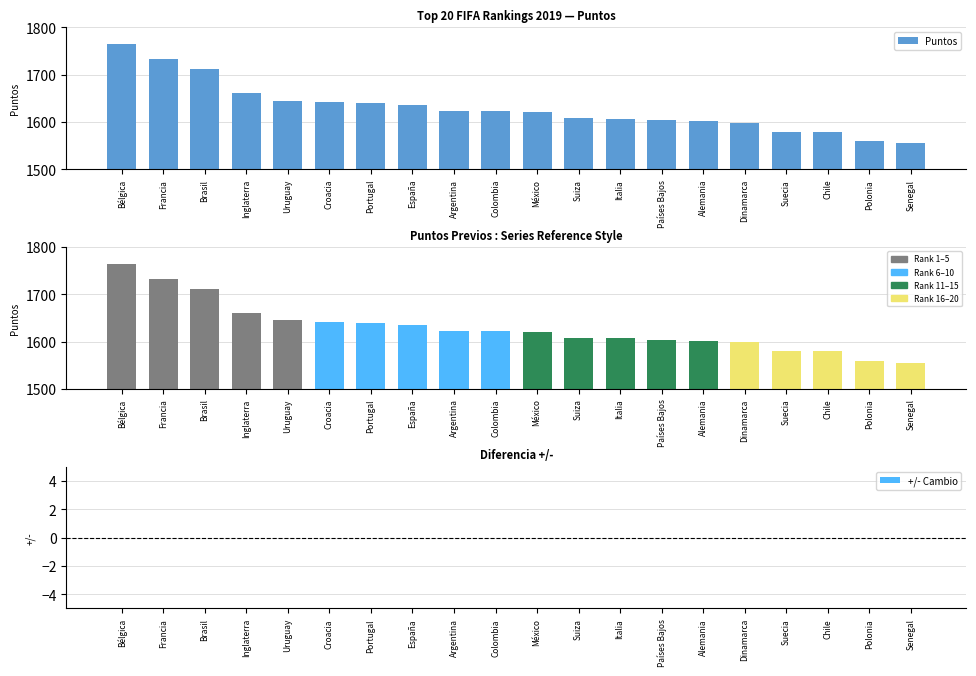

Reading left to right, what are all the values shown in this chart?

Puntos: Bélgica=1765	Francia=1733	Brasil=1712	Inglaterra=1661	Uruguay=1645	Croacia=1642	Portugal=1639	España=1636	Argentina=1623	Colombia=1622	México=1621	Suiza=1608	Italia=1607	Países Bajos=1604	Alemania=1602	Dinamarca=1598	Suecia=1579	Chile=1579	Polonia=1559	Senegal=1555
Puntos (colored): Bélgica=1765	Francia=1733	Brasil=1712	Inglaterra=1661	Uruguay=1645	Croacia=1642	Portugal=1639	España=1636	Argentina=1623	Colombia=1622	México=1621	Suiza=1608	Italia=1607	Países Bajos=1604	Alemania=1602	Dinamarca=1598	Suecia=1579	Chile=1579	Polonia=1559	Senegal=1555
+/- Cambio: Bélgica=0	Francia=0	Brasil=0	Inglaterra=0	Uruguay=0	Croacia=0	Portugal=0	España=0	Argentina=0	Colombia=0	México=0	Suiza=0	Italia=0	Países Bajos=0	Alemania=0	Dinamarca=0	Suecia=0	Chile=0	Polonia=0	Senegal=0